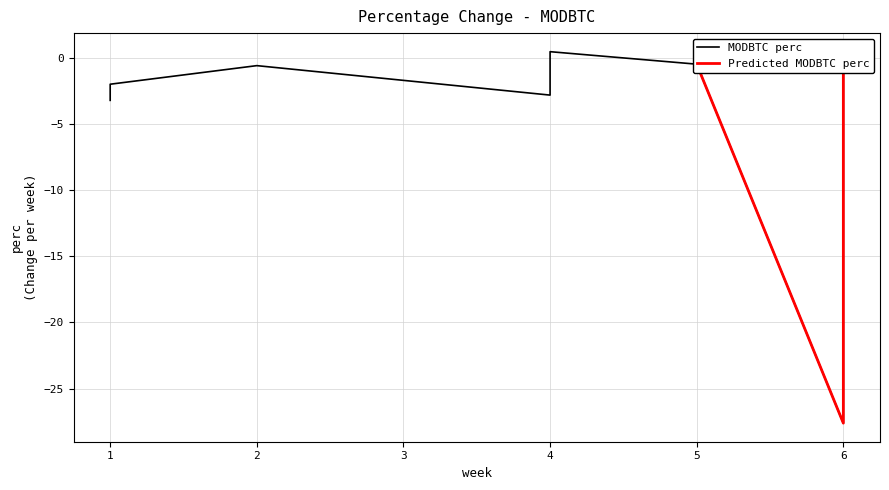

How many points are lower than both their immediate neighbors (excluding endpoints)?

1